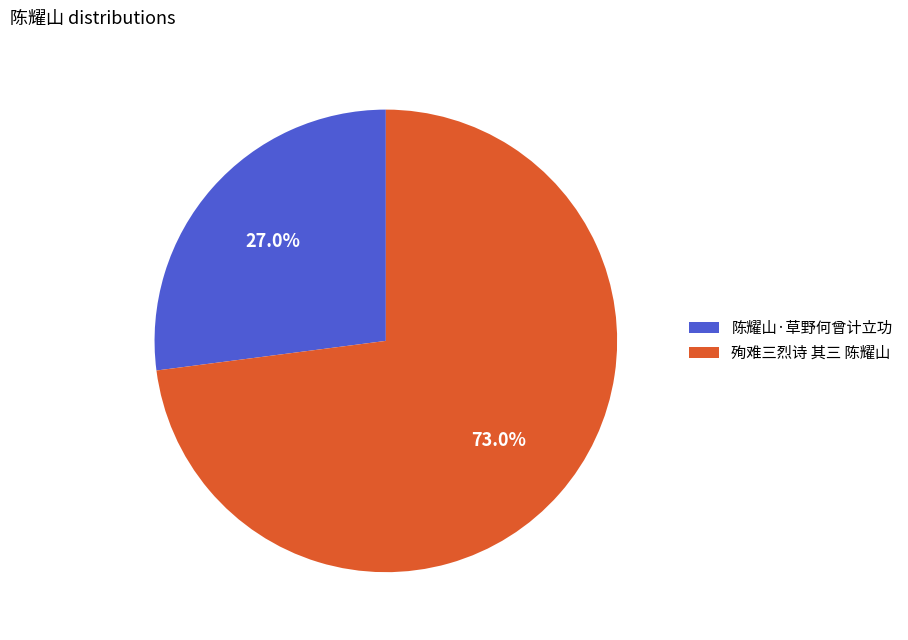

What is the majority slice?

殉难三烈诗 其三 陈耀山